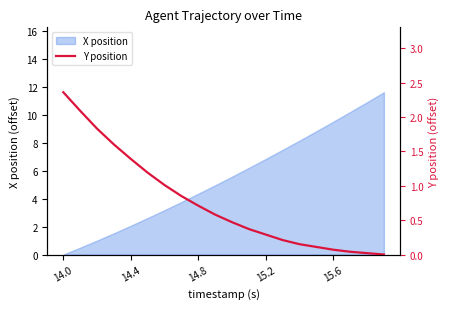

What is the highest value of the X position series?

11.6